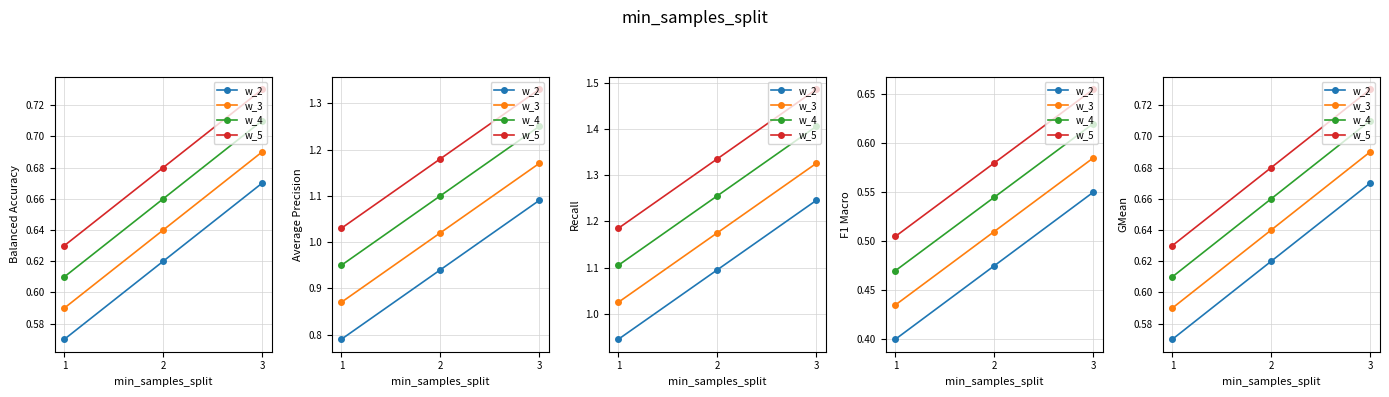

The w_4 series shows 0.4 at 1. True or false?

False